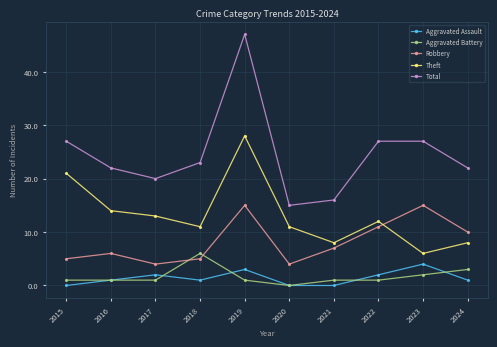

What are all the series names shown in the legend?

Aggravated Assault, Aggravated Battery, Robbery, Theft, Total